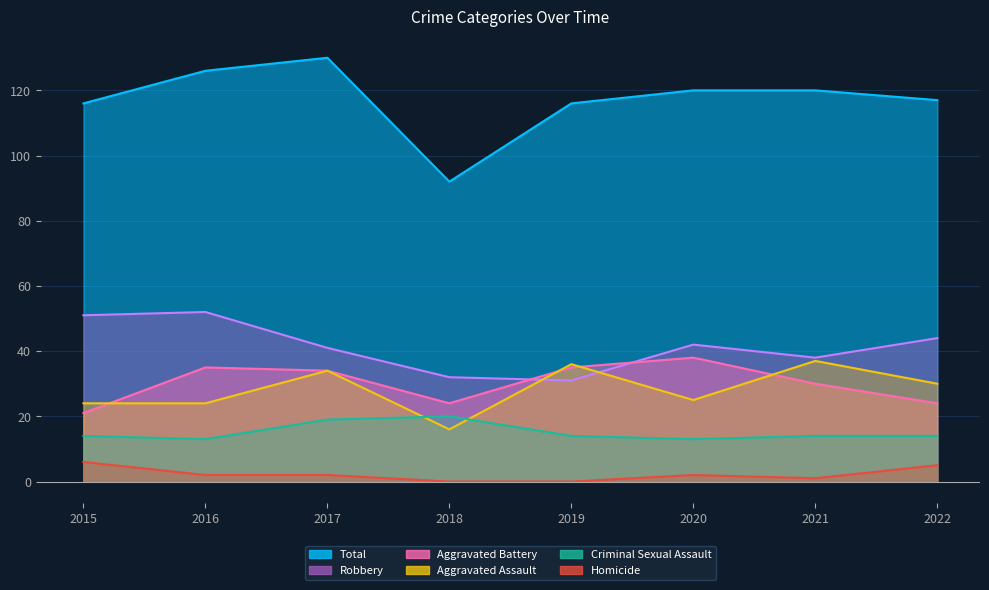

At how many categories does at least one series exceed 31?

8